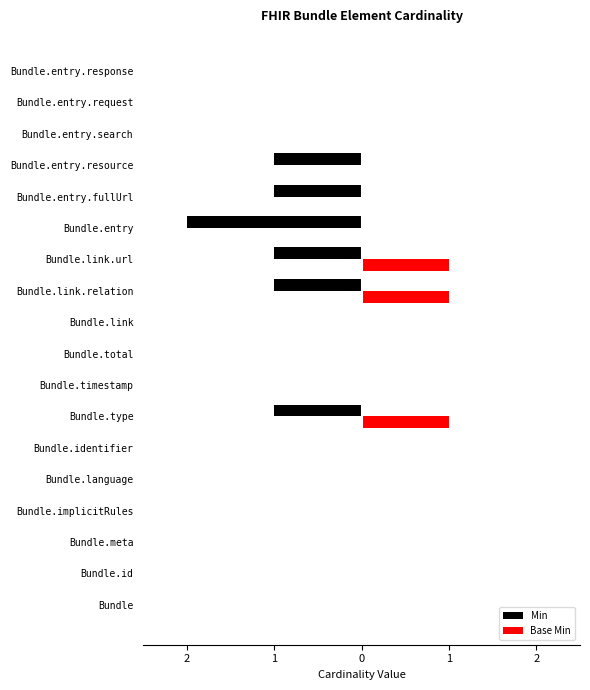

What are all the series names shown in the legend?

Min, Base Min